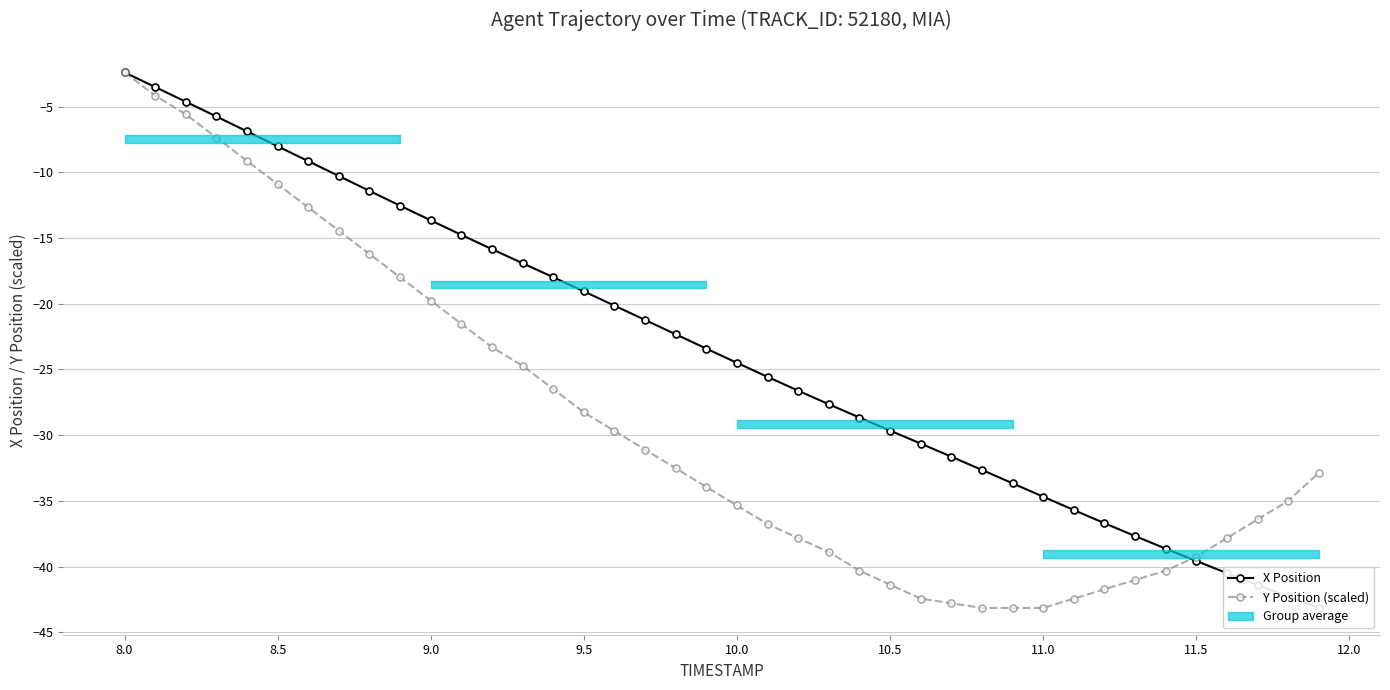

The Y Position (scaled) series shows -39.3 at 11.5. True or false?

True